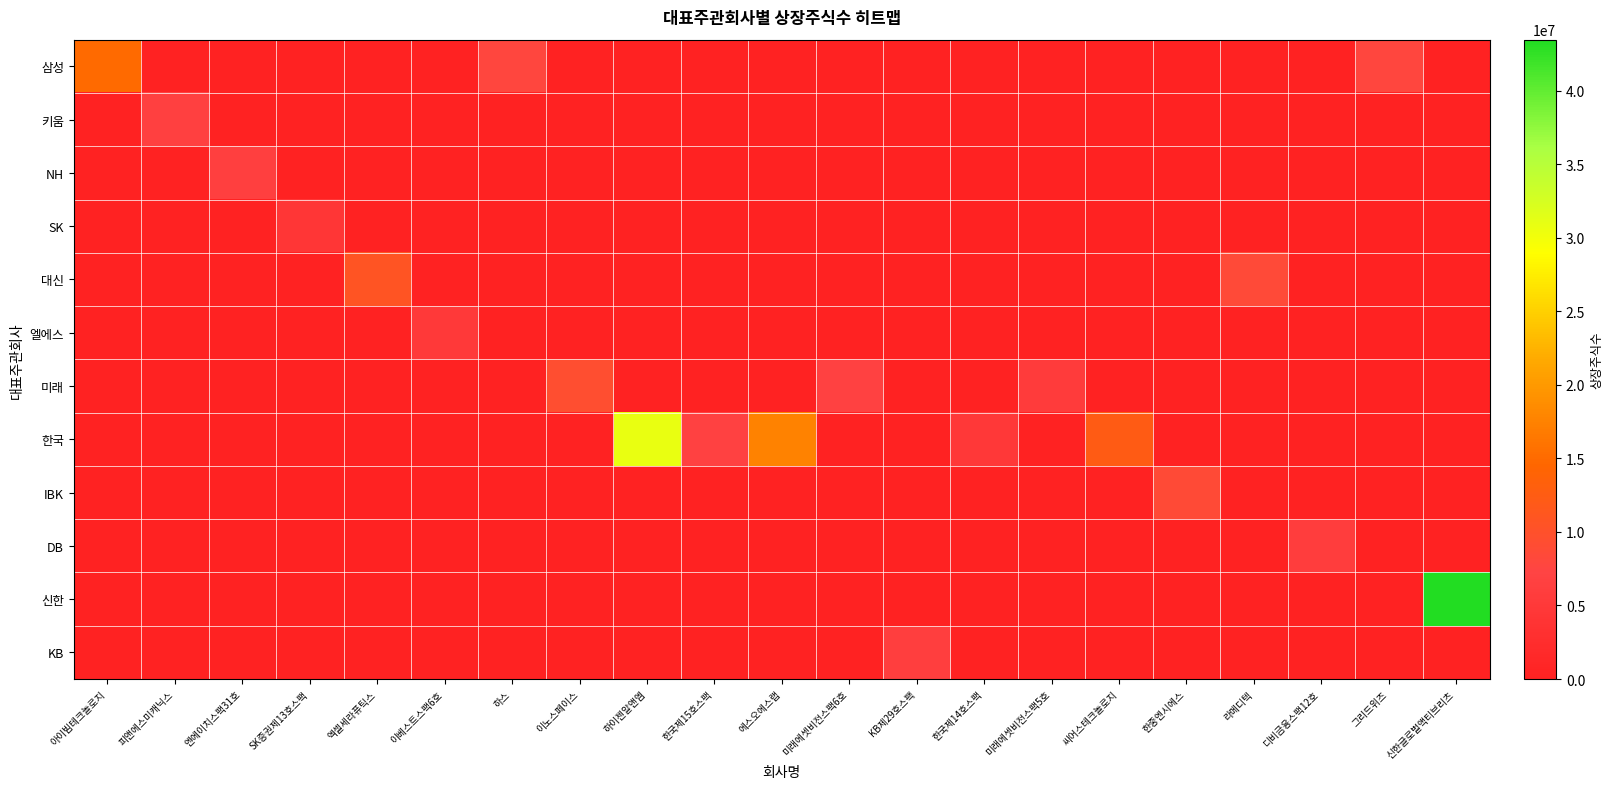

What is the total value across all series at 라메디텍?

8650735